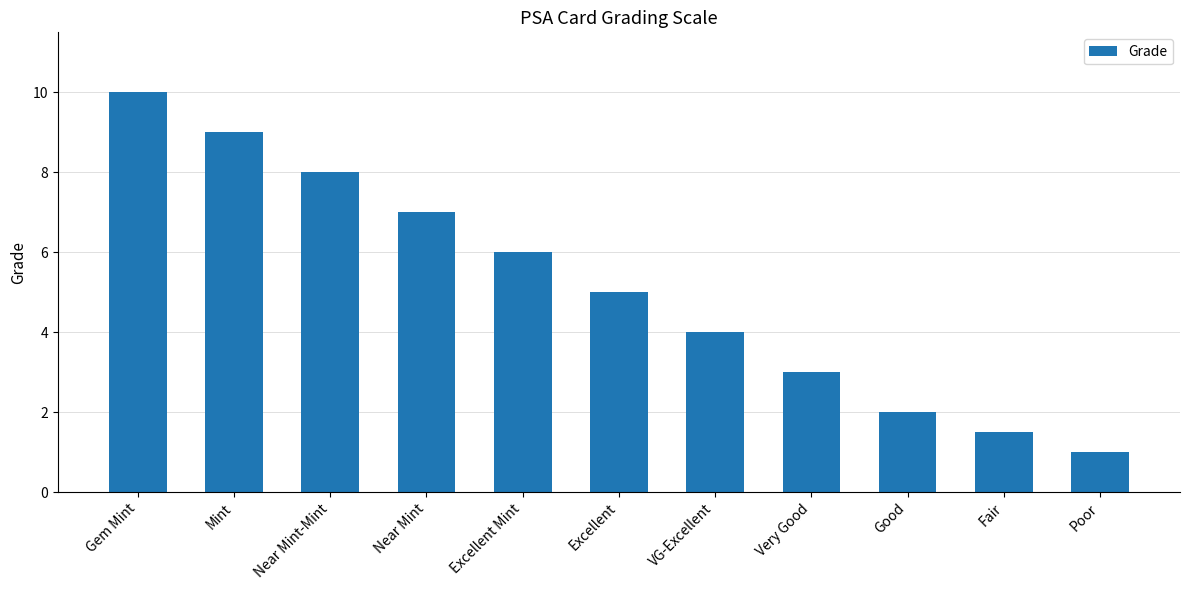

Rank the categories by value from lowest to highest.

Poor, Fair, Good, Very Good, VG-Excellent, Excellent, Excellent Mint, Near Mint, Near Mint-Mint, Mint, Gem Mint